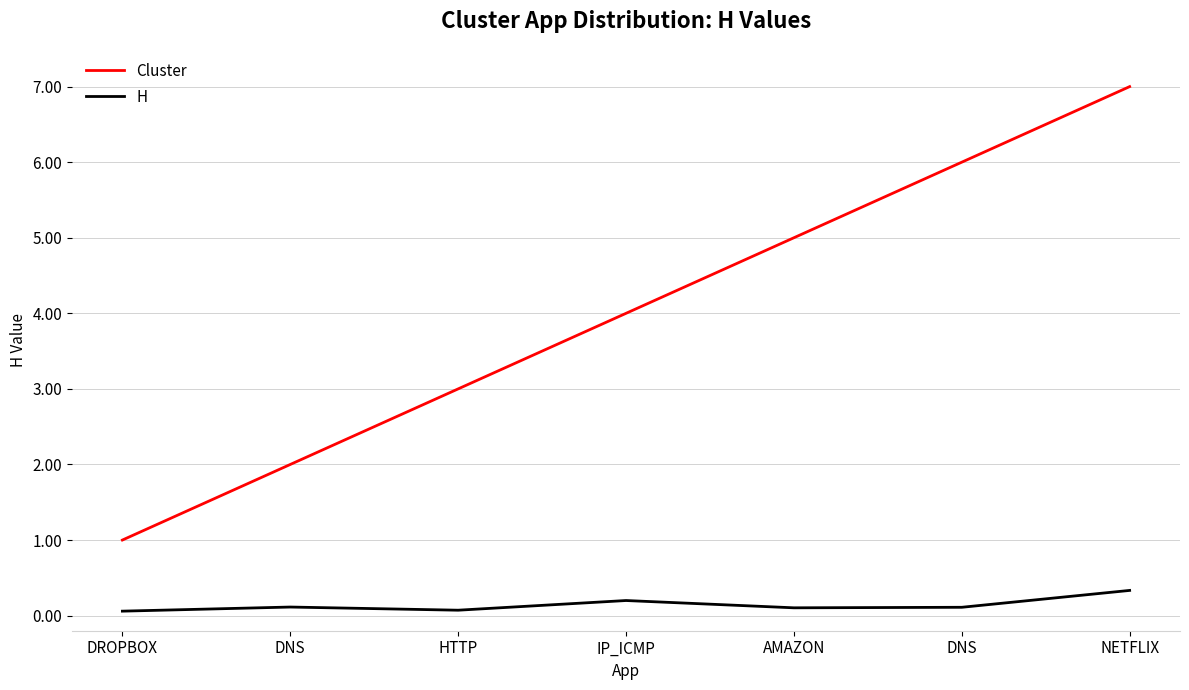

Does the chart display data point markers on the line(s)?

No